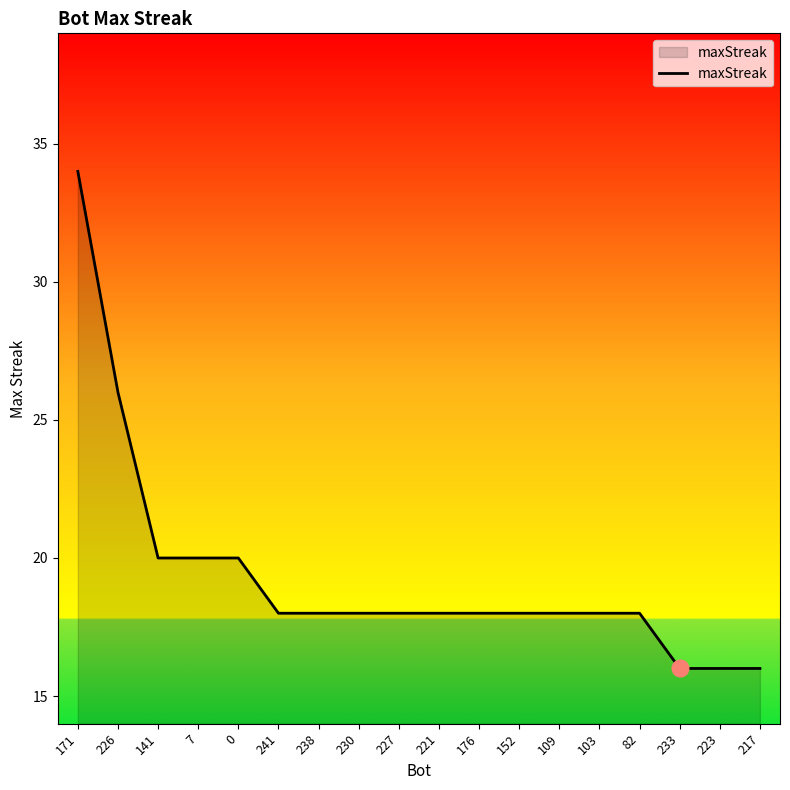

At which label is the value closest to 25?

226